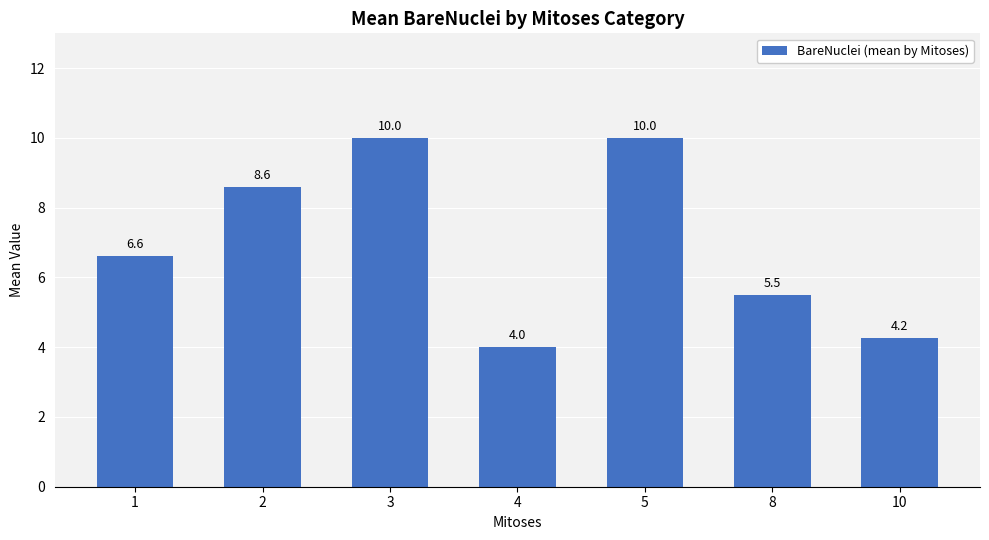

What is the value of the 6th bar from the left?

5.5